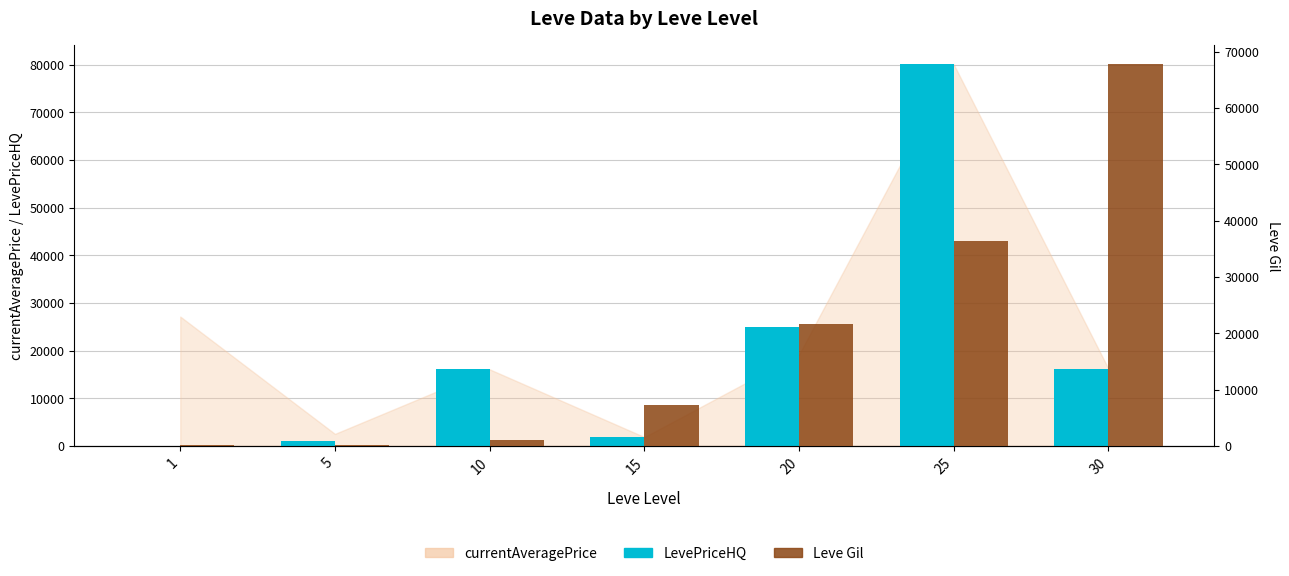

What is the total value across all series at 5?

1220.0